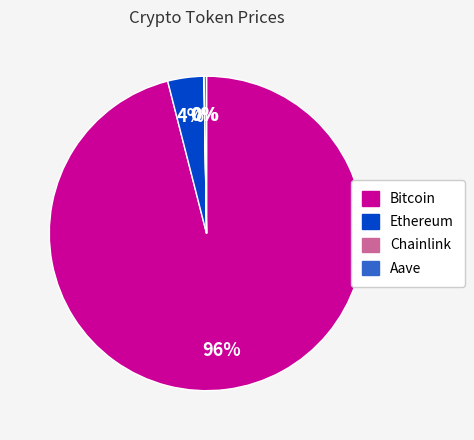

To the nearest percent, what portion does Ethereum represent?

4%